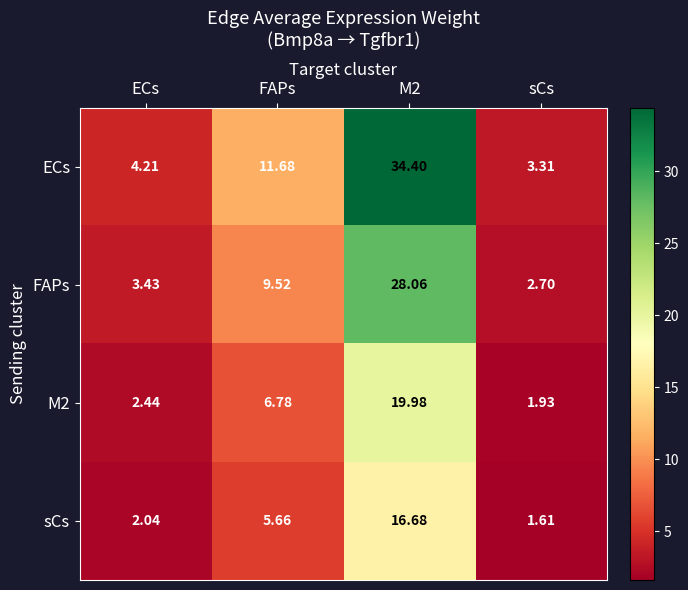

At how many categories does at least one series exceed 27?

1